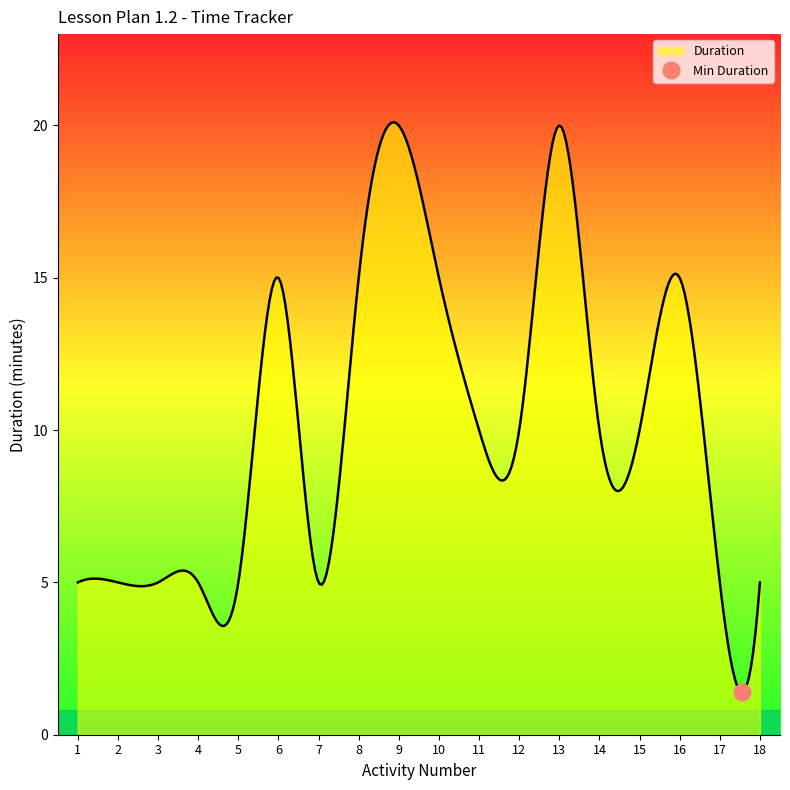

What is the minimum value for Duration?

1.4